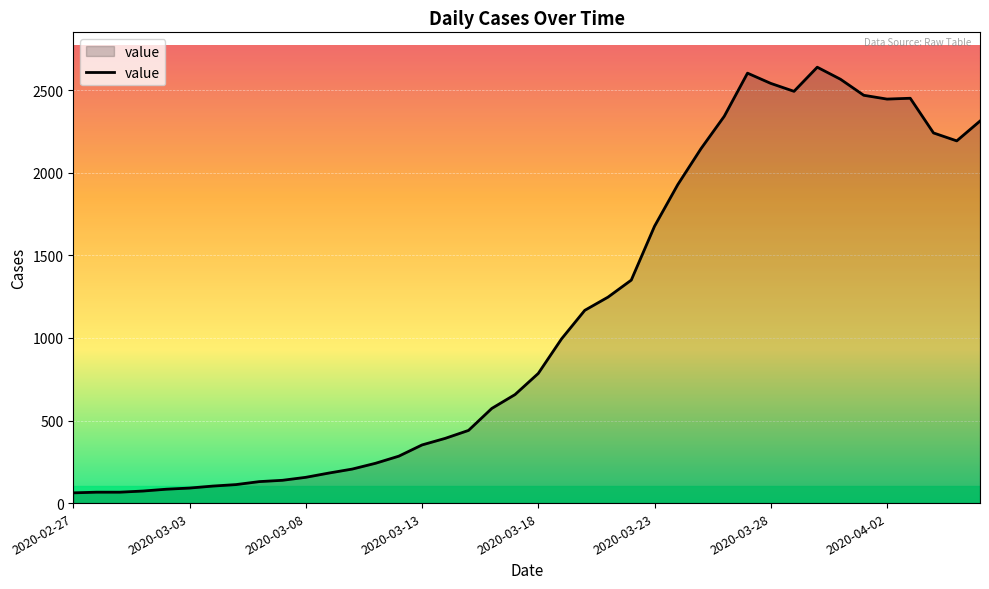

What is the minimum value shown in the chart?

62